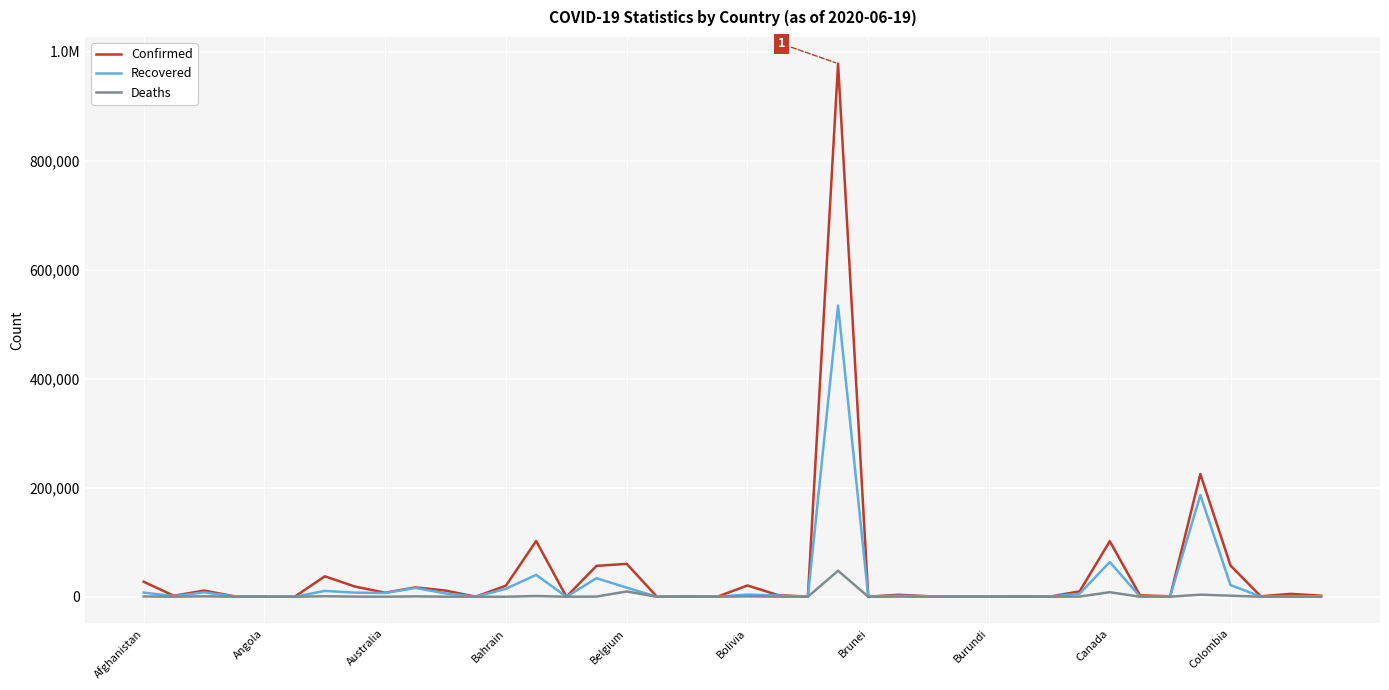

Rank the series by their average value, from lowest to highest.

Deaths, Recovered, Confirmed